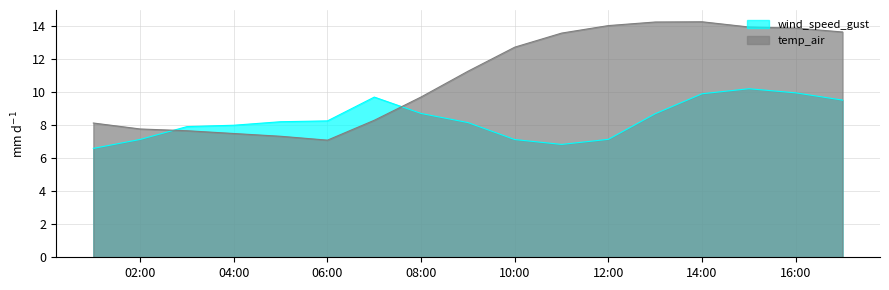

What is the minimum value shown in the chart?

6.6